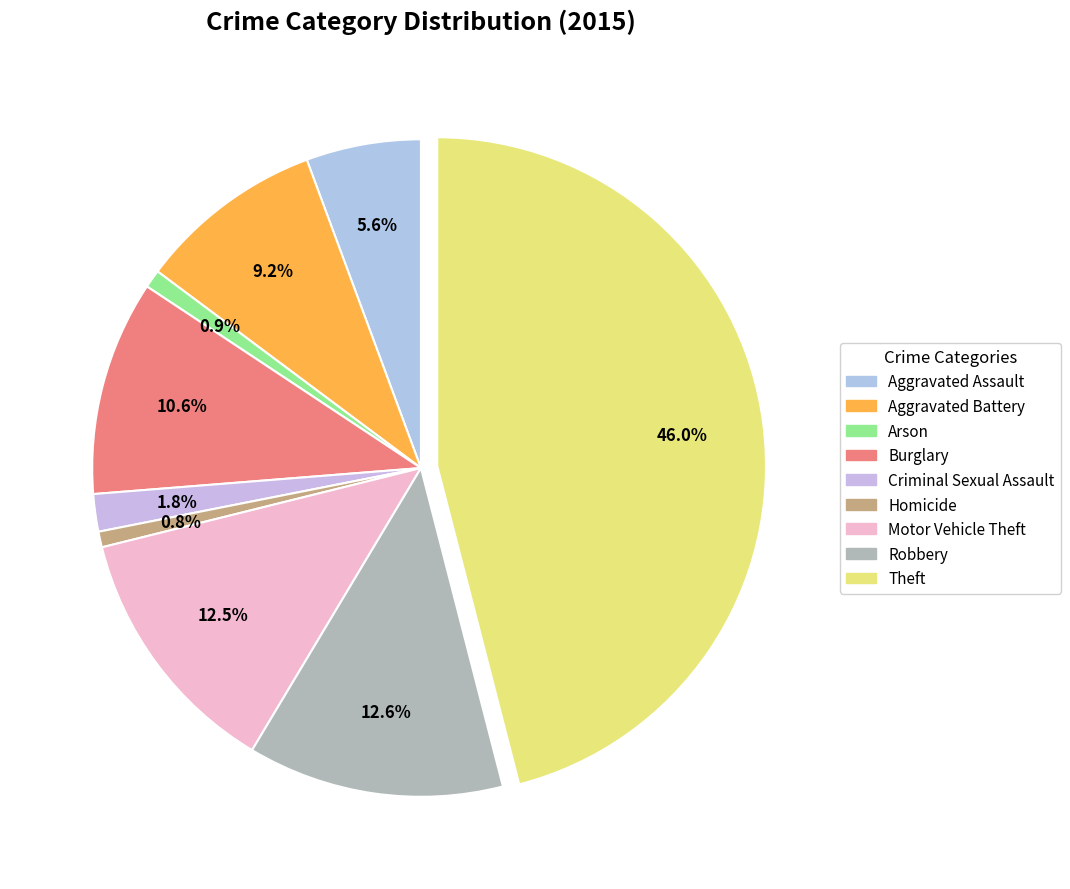

The Criminal Sexual Assault slice represents 14% of the pie. True or false?

False